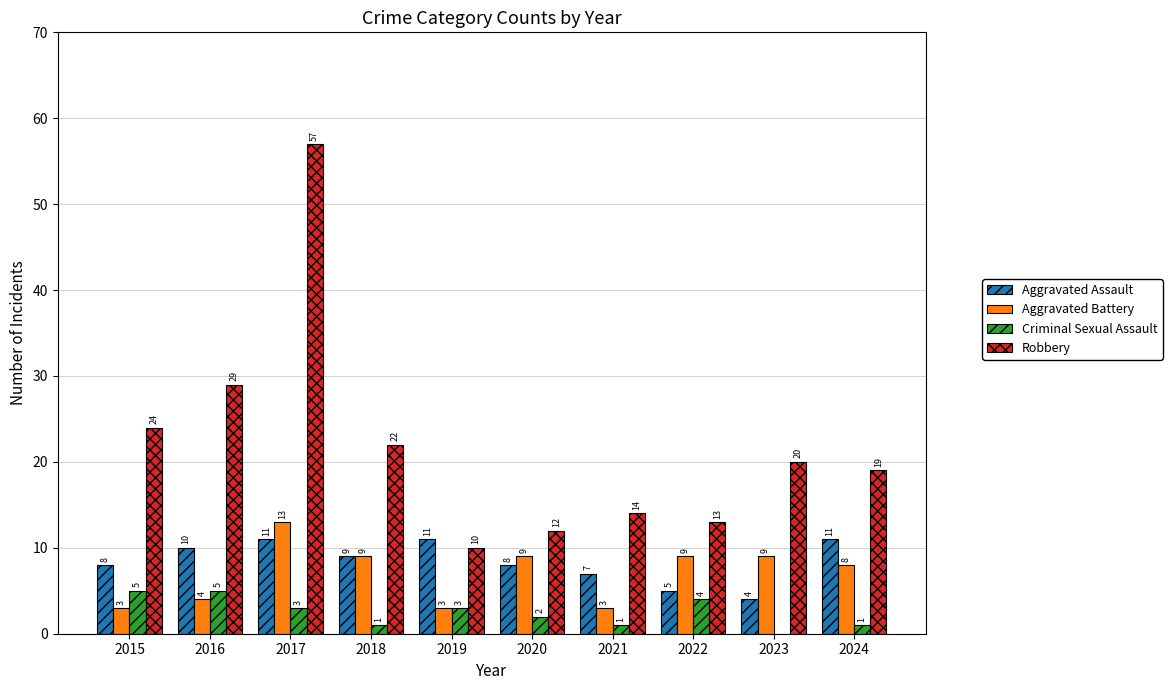

How many values in Criminal Sexual Assault are above zero?

9